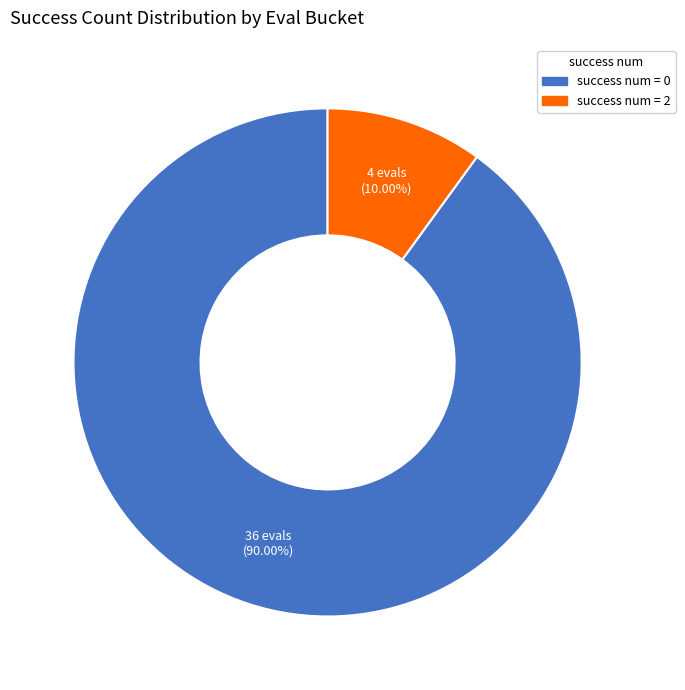

Does any single category account for the majority?

Yes